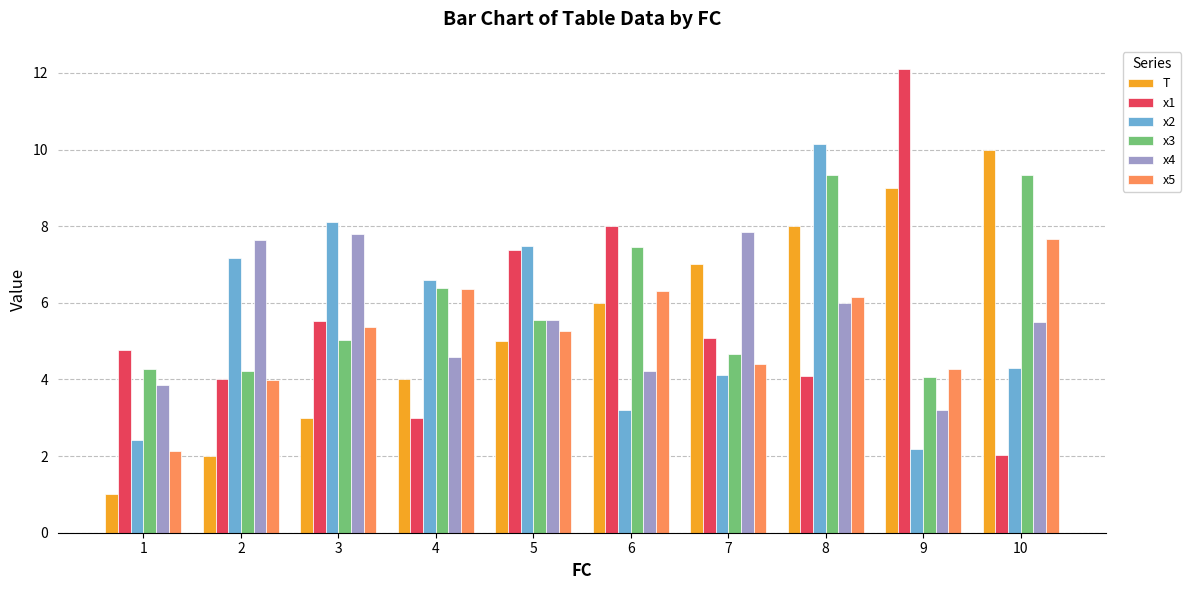

What is the minimum value shown in the chart?

1.0